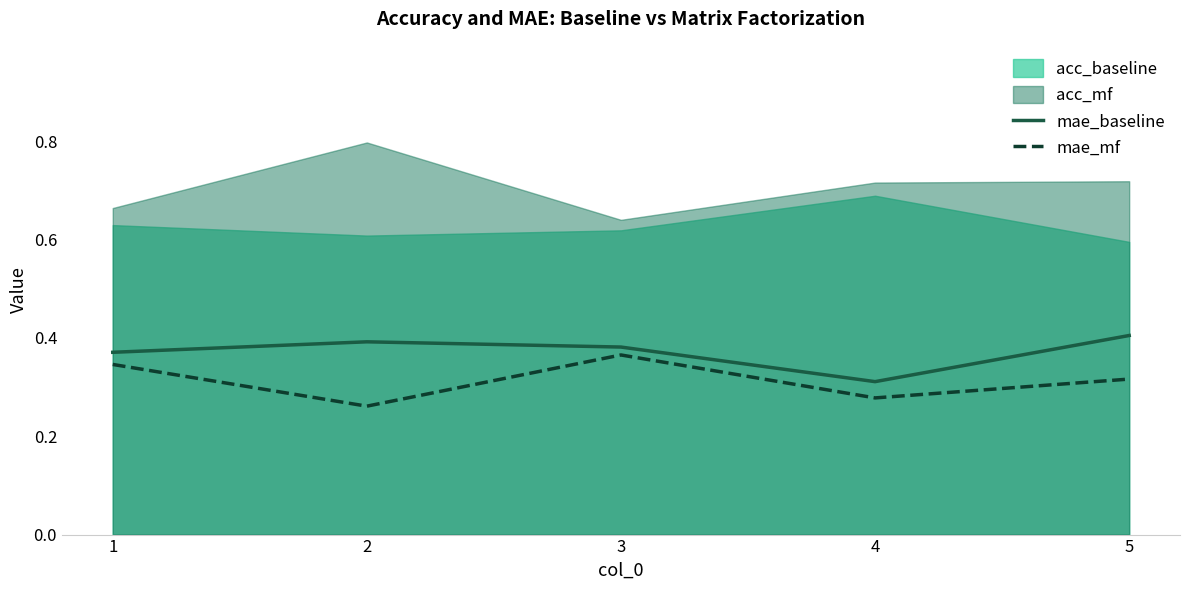

What is the sum of all mae_mf values?

1.6